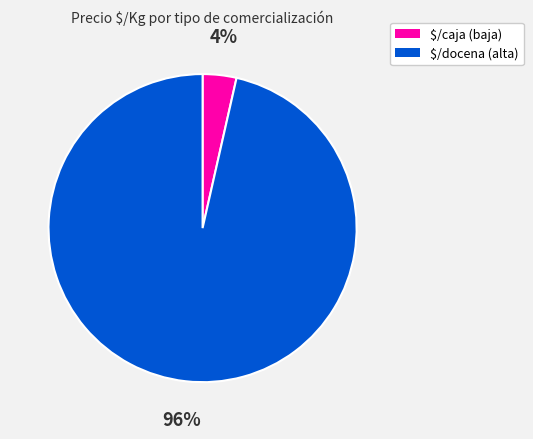

To the nearest percent, what is the average slice percentage?

50%